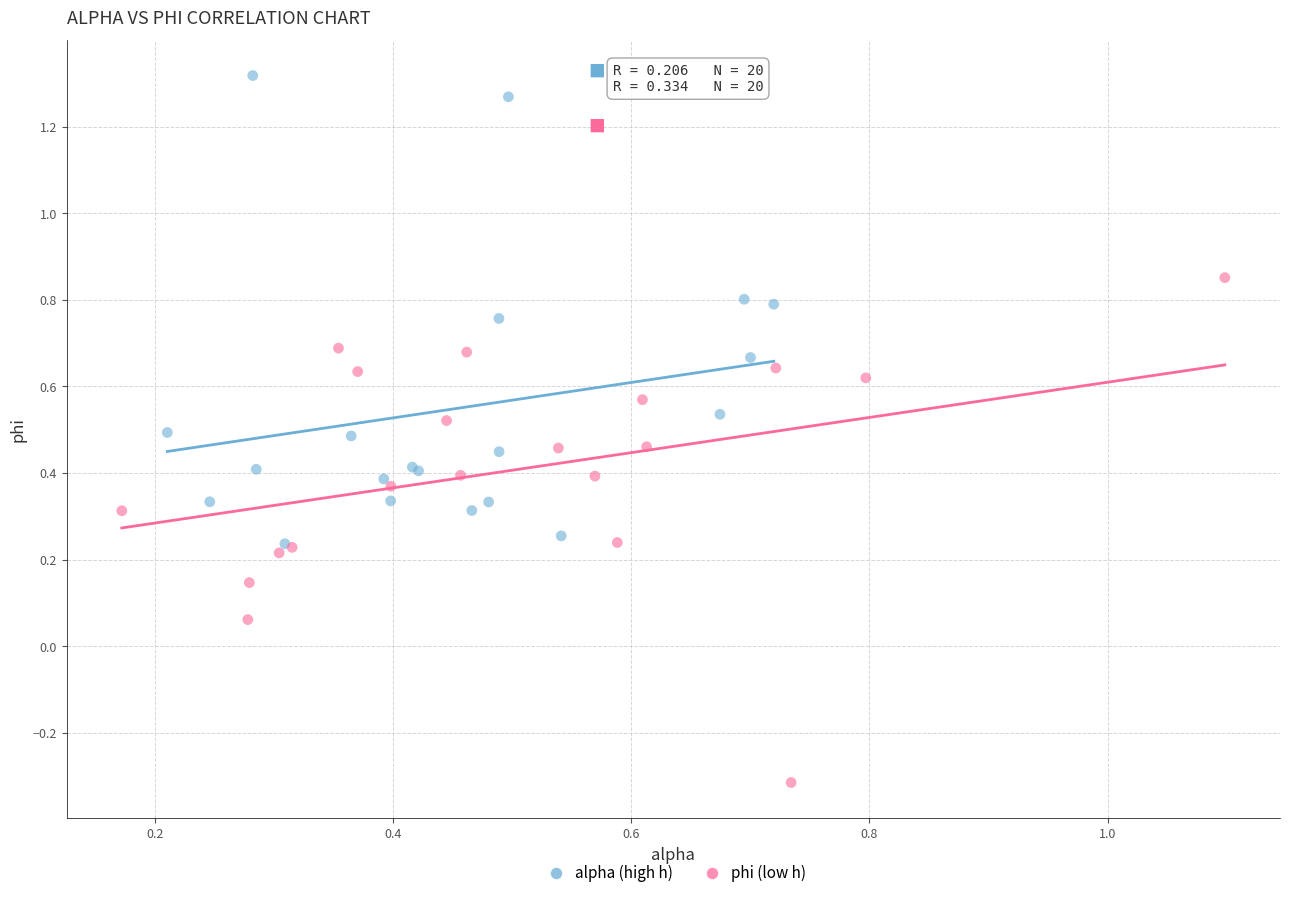

Which series contains the highest Y value?

alpha (high h)